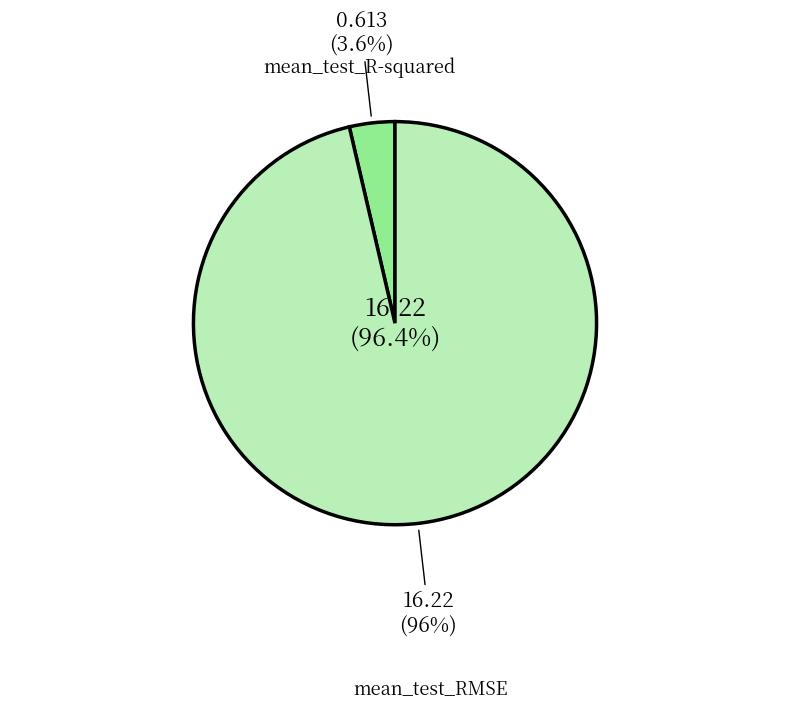

How many segments does this pie chart have?

2